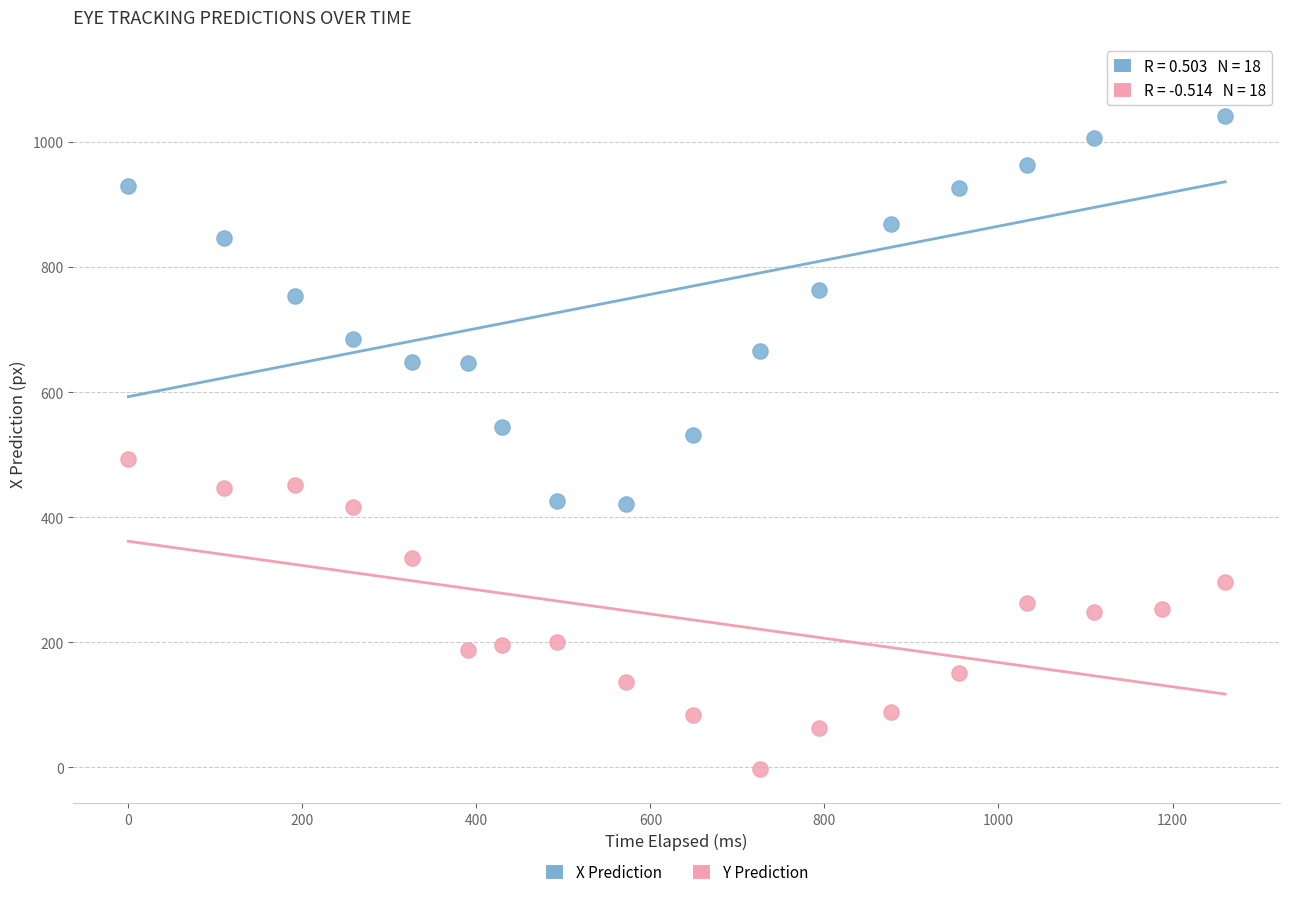

Which series reaches the minimum Y coordinate?

Y Prediction